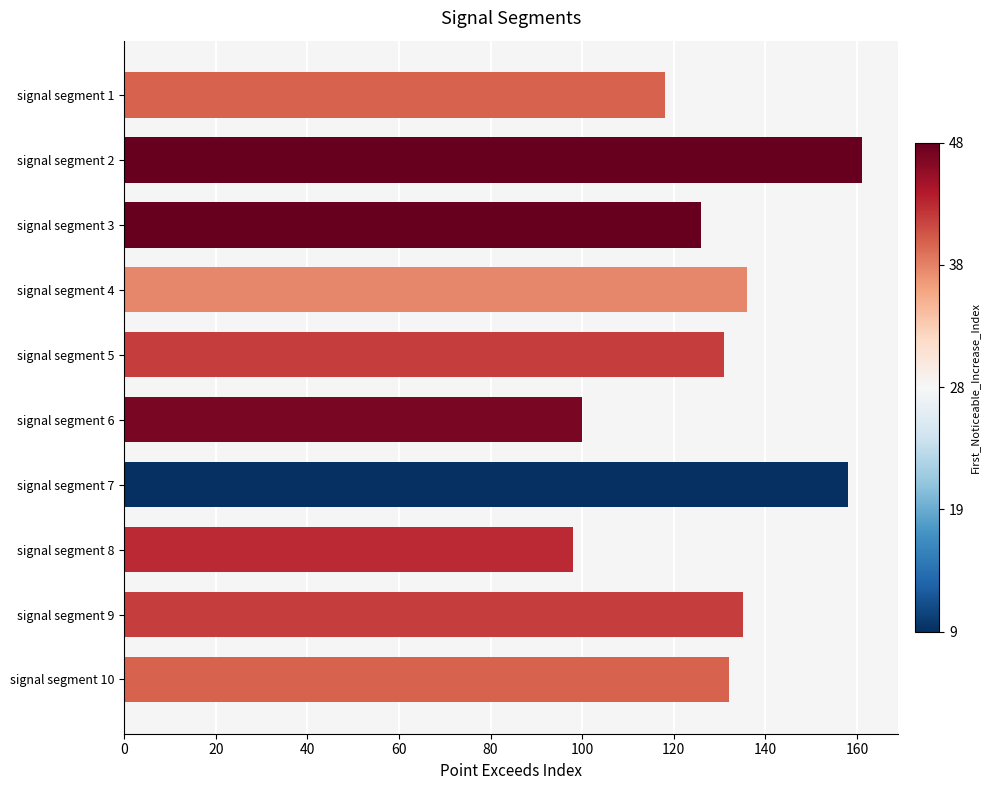

How many data points does each series have?

10